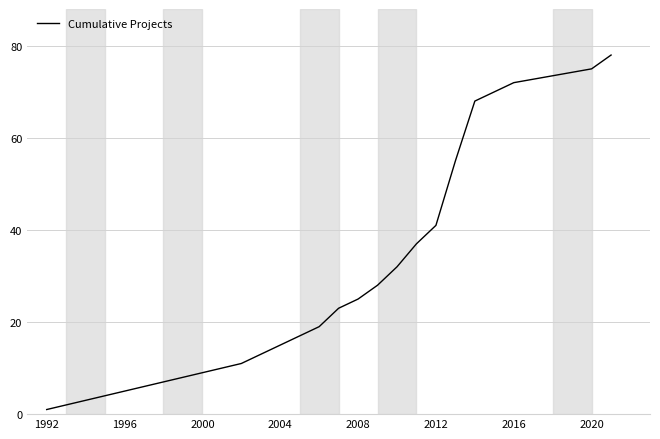

What is the minimum value shown in the chart?

1